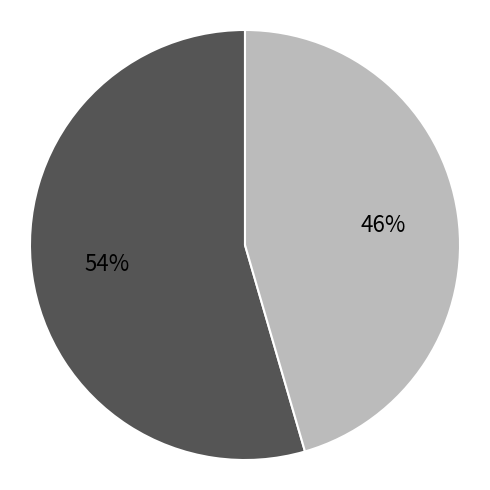

To the nearest percent, what is the average slice percentage?

50%